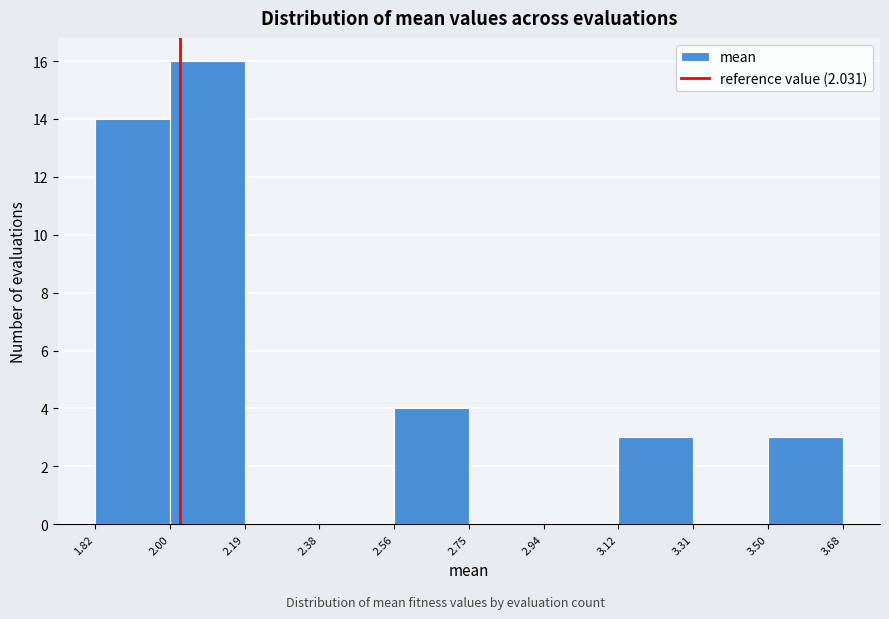

Over which range of the x-axis is the bar tallest?

2.00 to 2.19